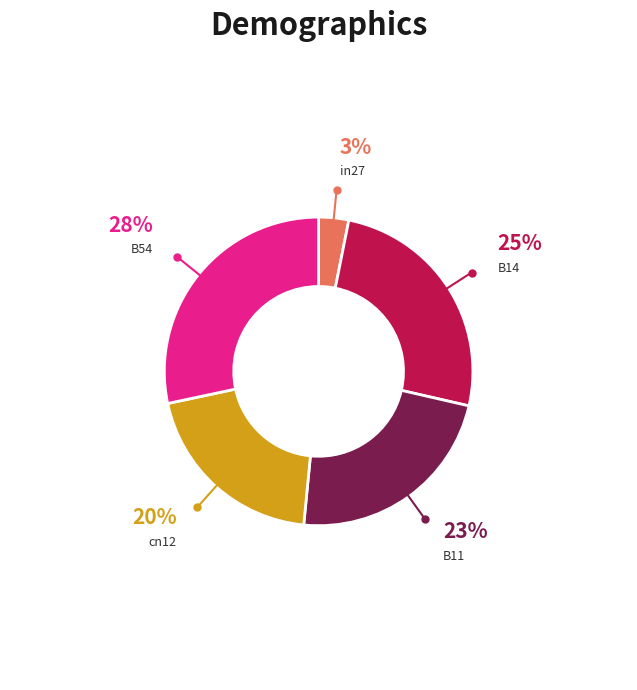

Is there a majority slice in this chart?

No